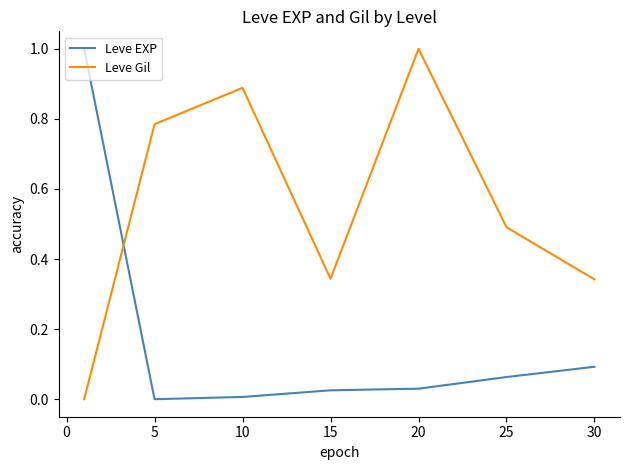

Which series has the largest total across all categories?

Leve Gil